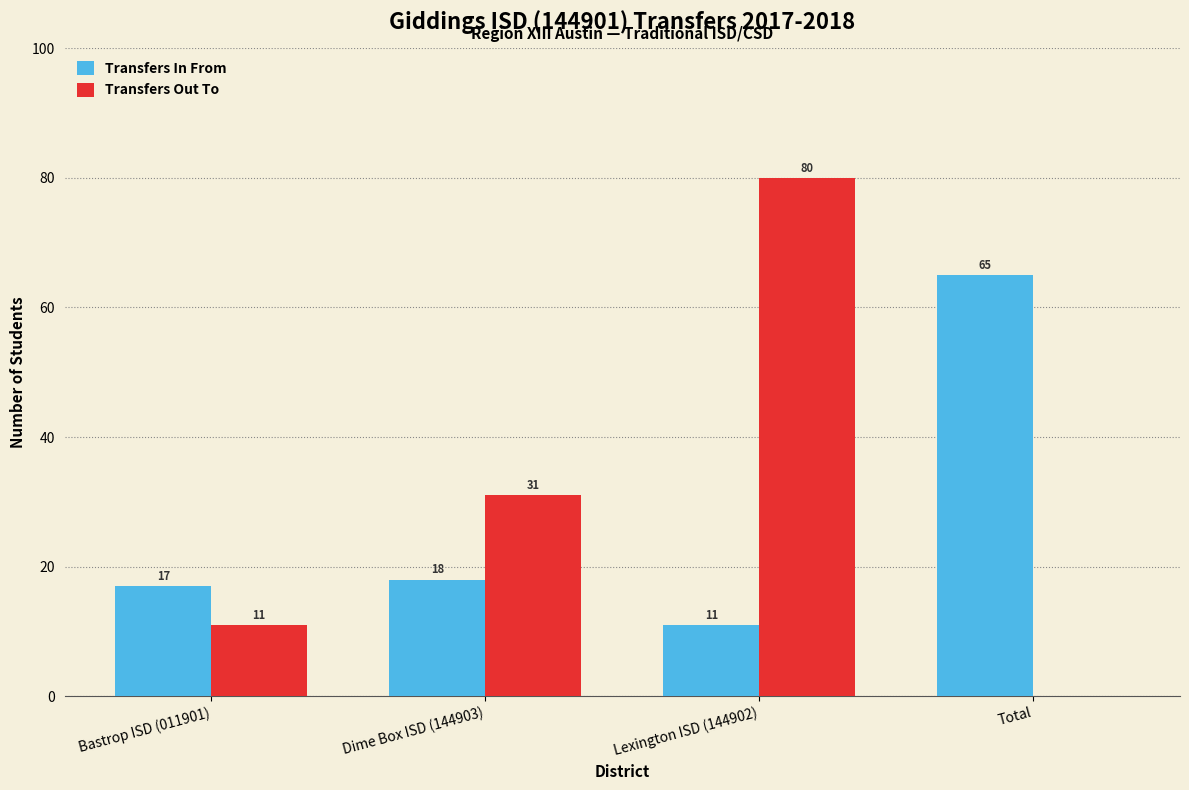

Which series has the largest total across all categories?

Transfers Out To